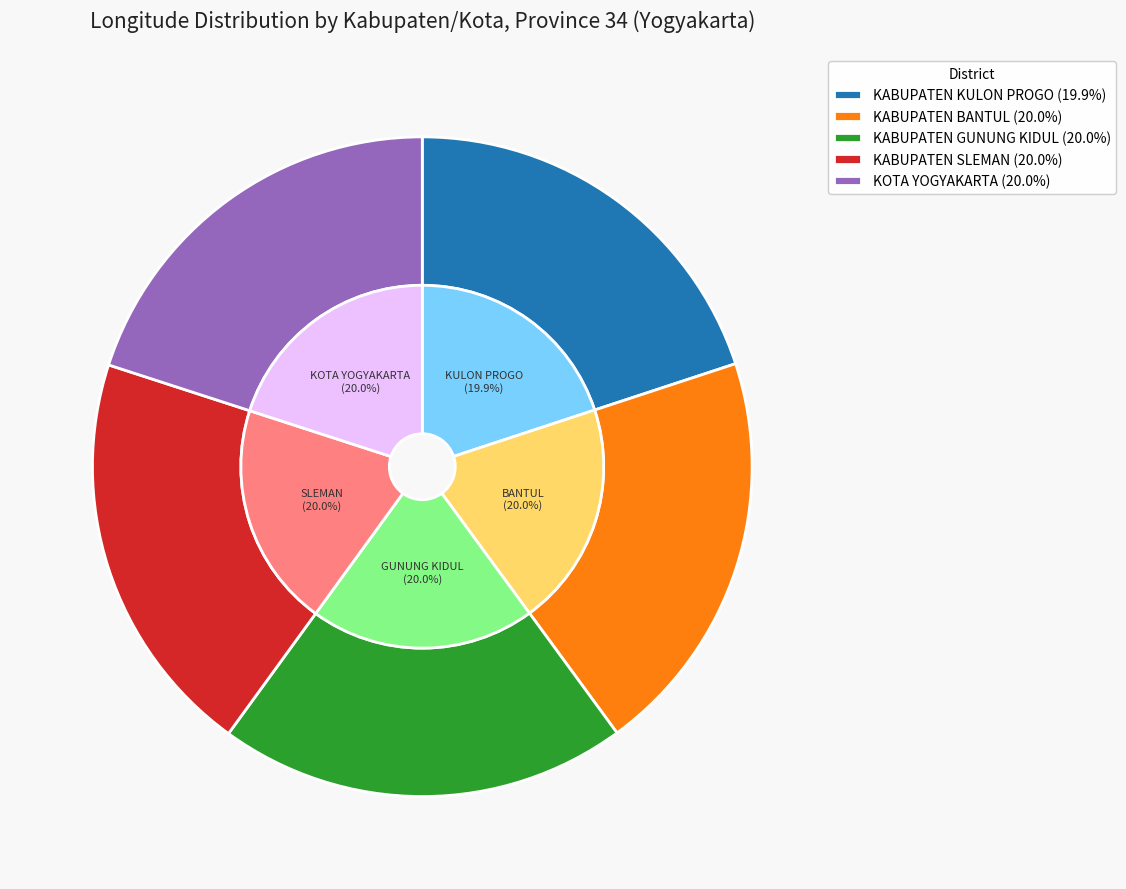

Do KABUPATEN BANTUL and KOTA YOGYAKARTA together represent more than half of the pie?

No